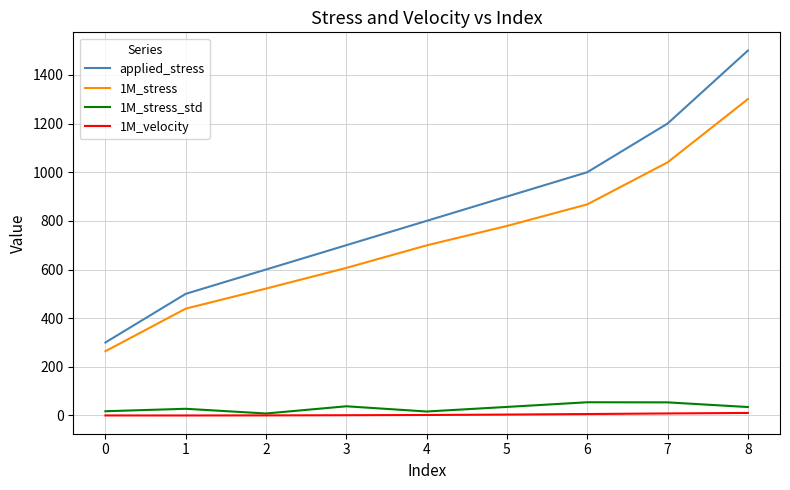

Which series has the largest total across all categories?

applied_stress